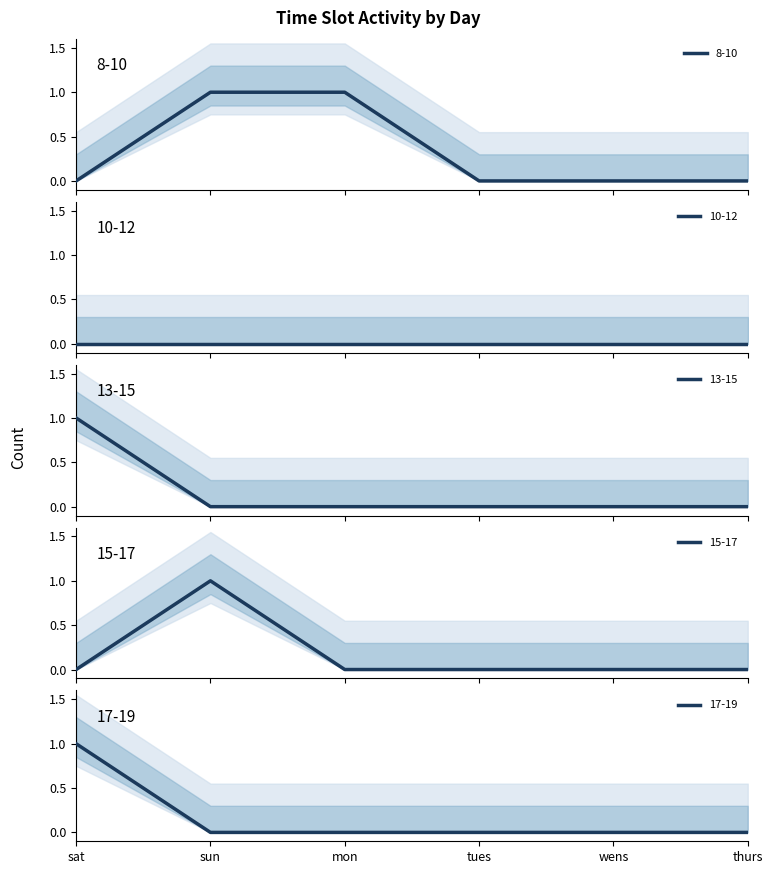

Which has a higher value, sun or wens?

sun